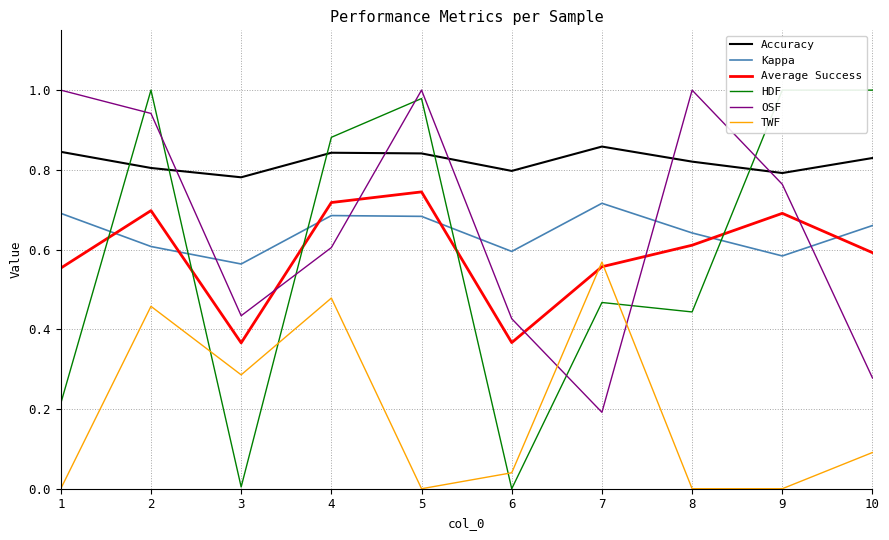

What value does the TWF series have at 3?

0.3